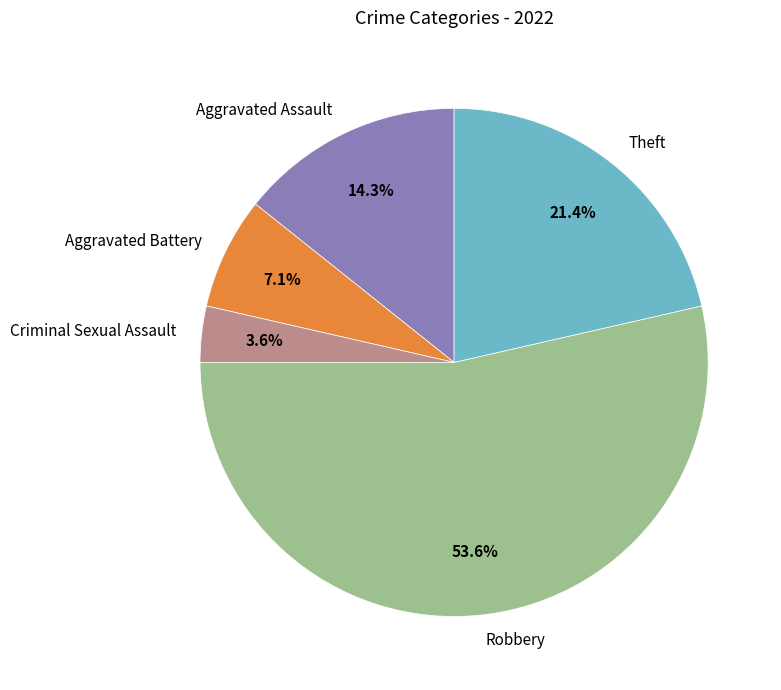

Does Robbery represent more than half of the total?

Yes